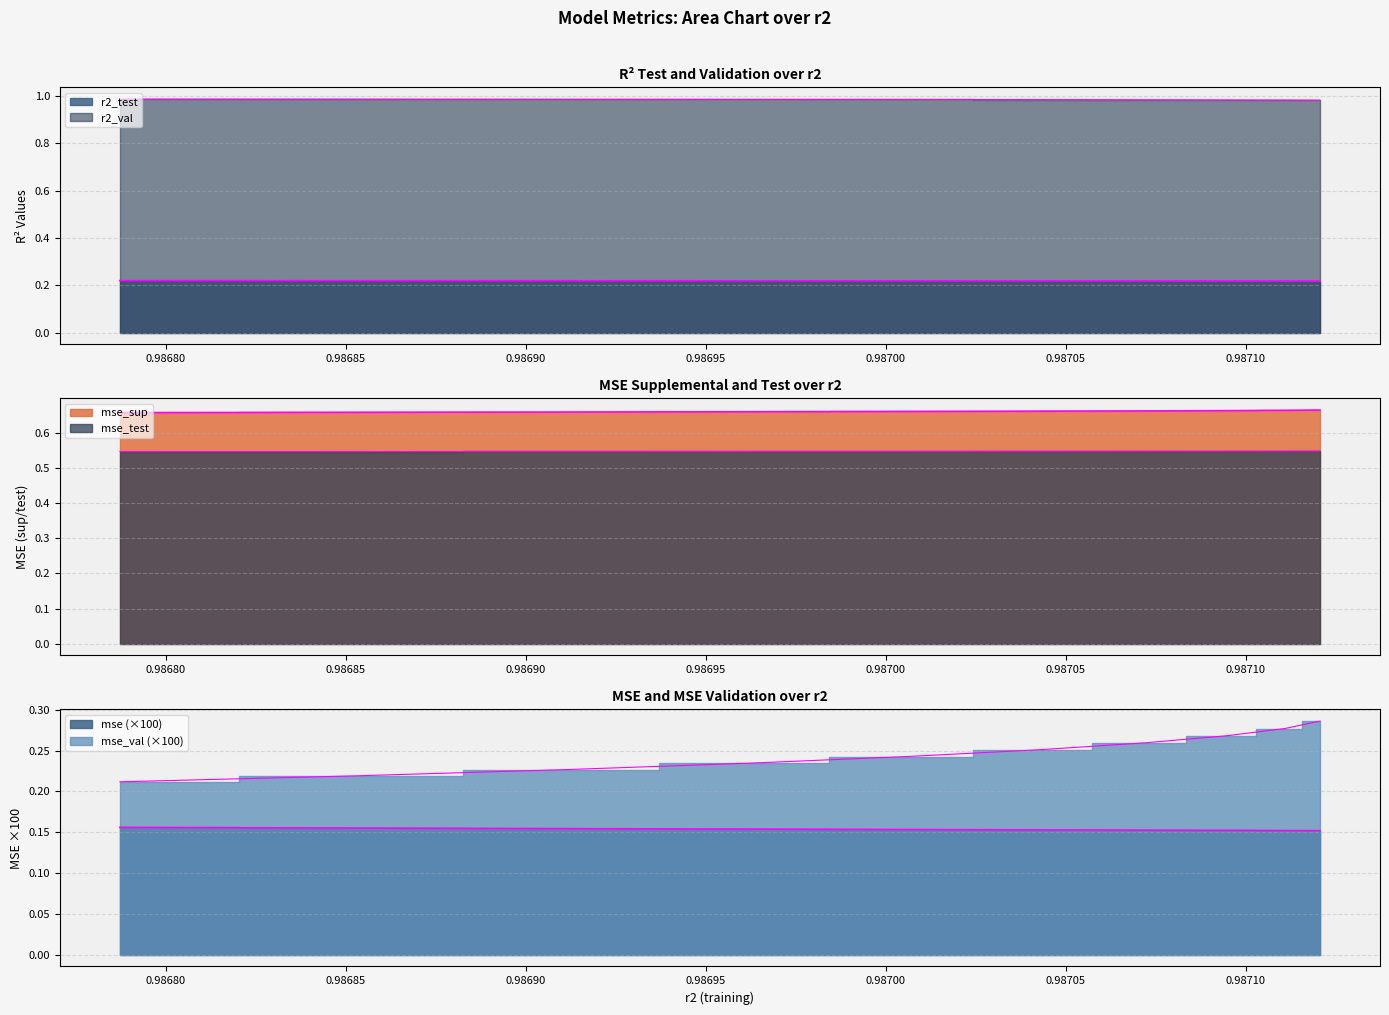

Does the chart have visible grid lines?

Yes